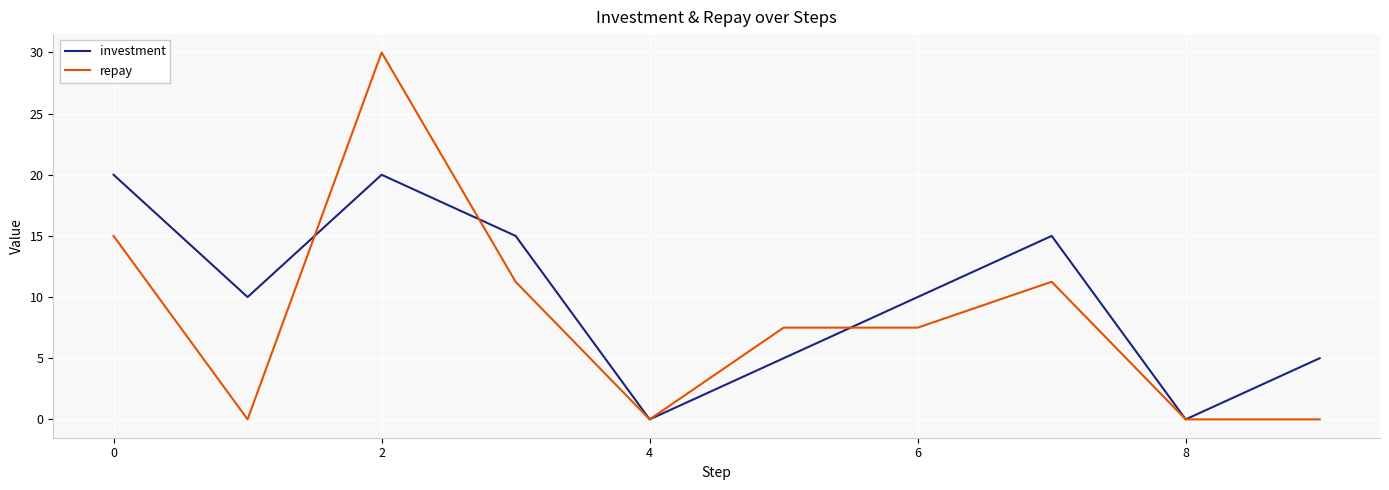

Rank the series by their maximum value, from highest to lowest.

repay, investment